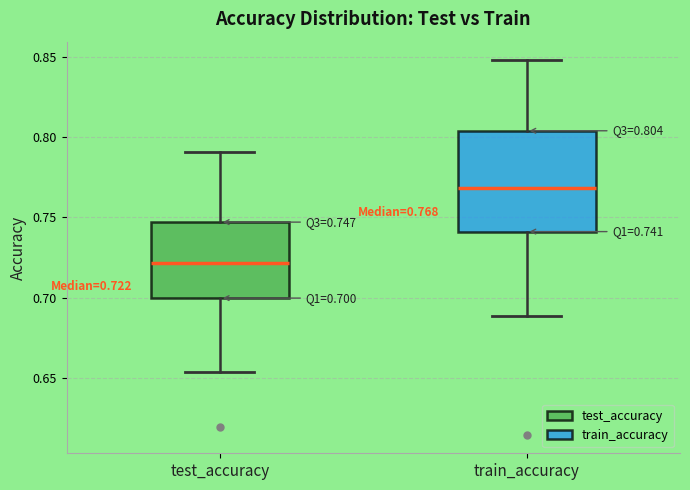

Which box is the tallest, from its lower edge to its upper edge?

train_accuracy